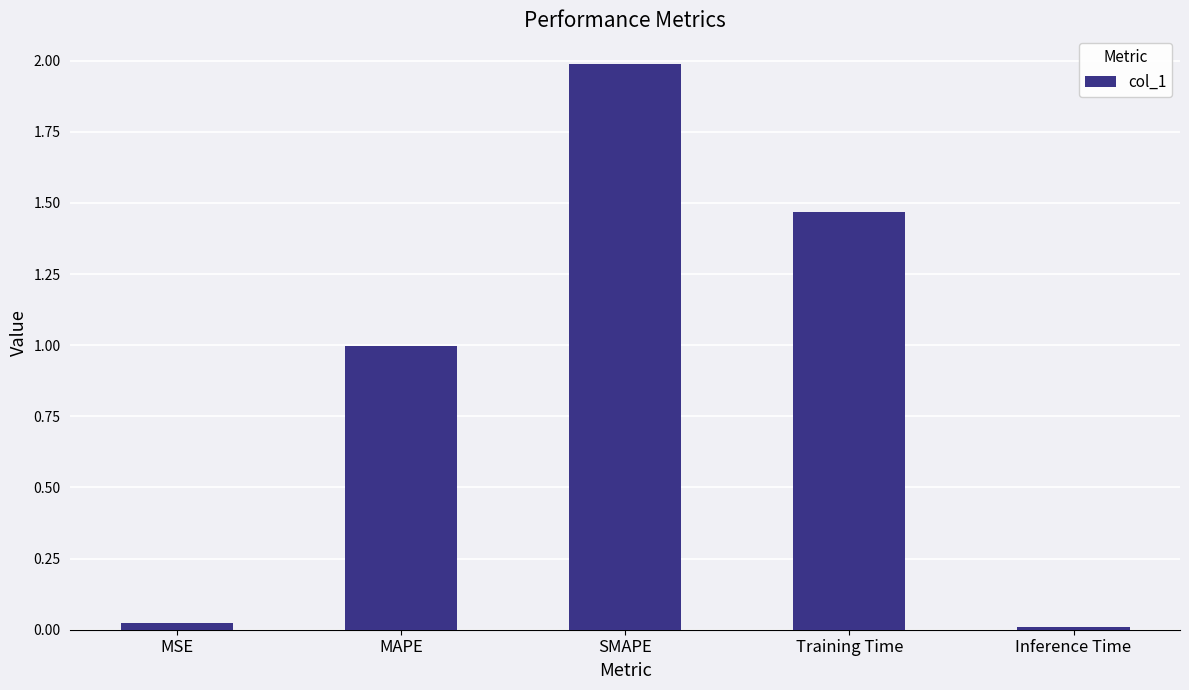

What is the greatest value displayed?

2.0